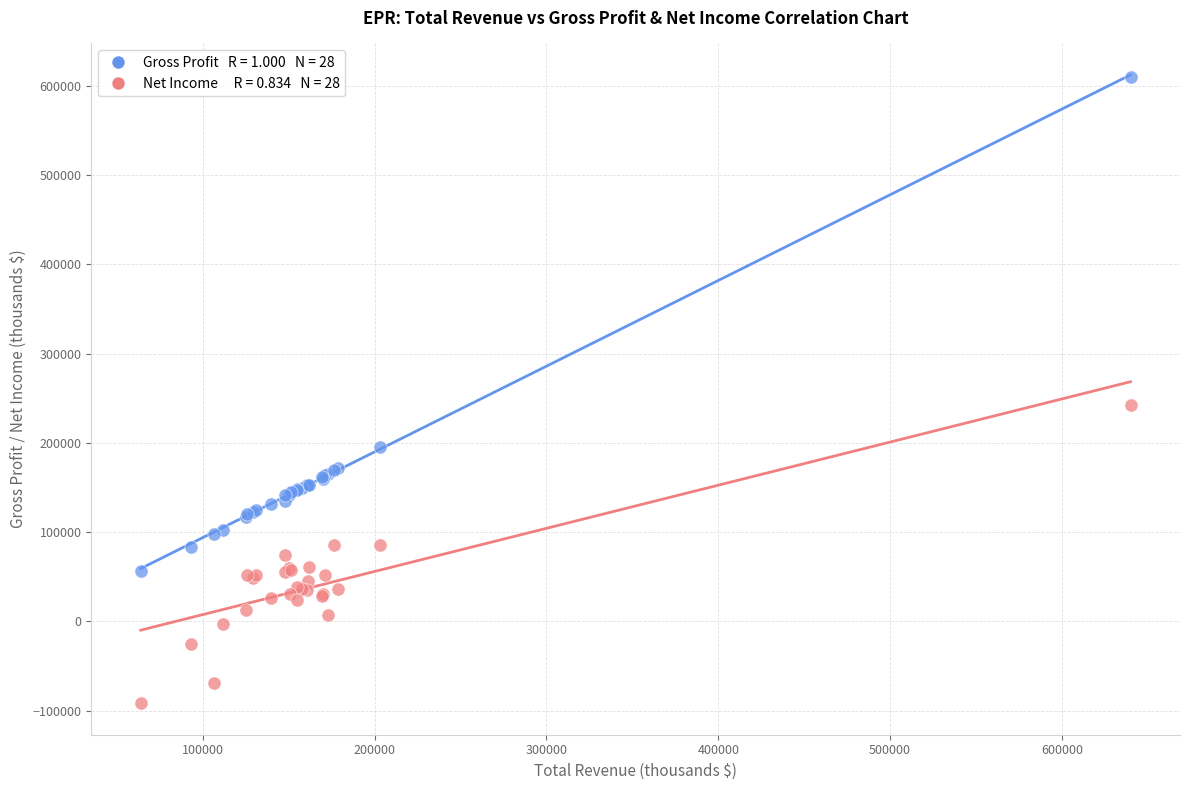

Across all series, what Y value is closest to 259150?

242800